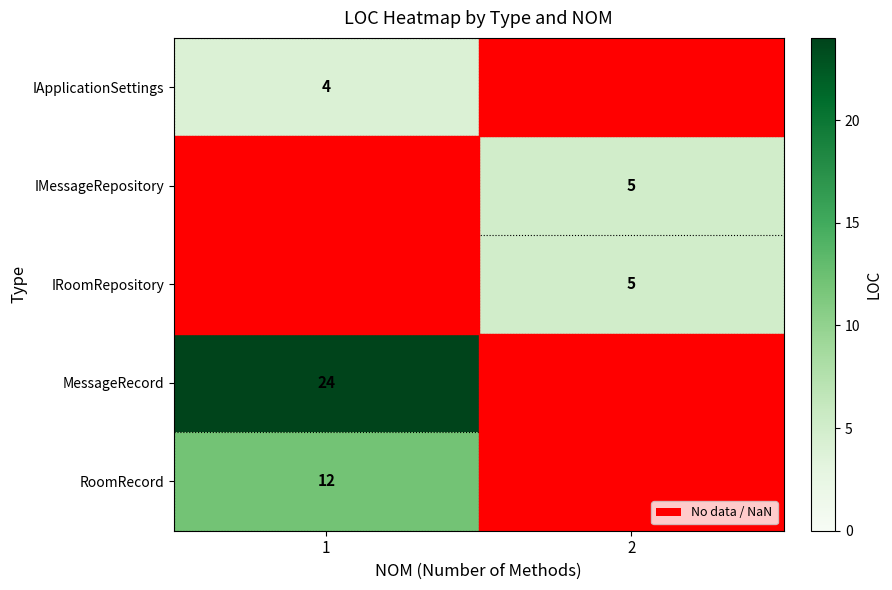

What is the minimum value shown in the chart?

4.0